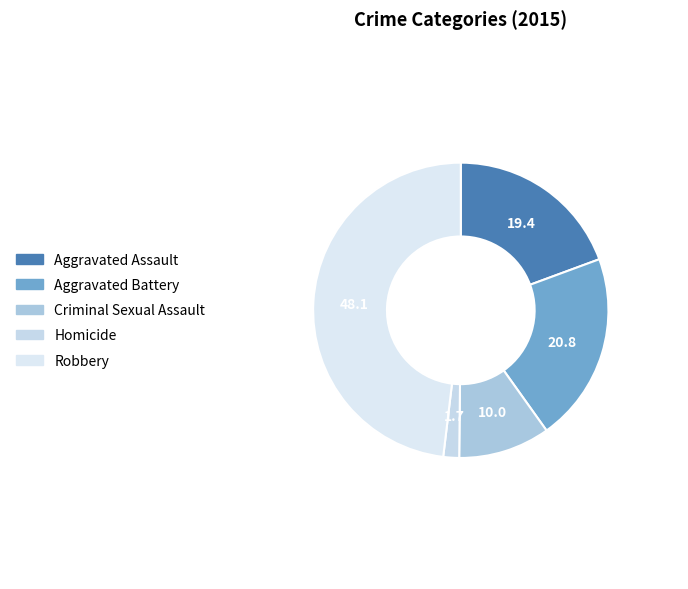

True or false: Aggravated Battery accounts for 21% of the total.

True